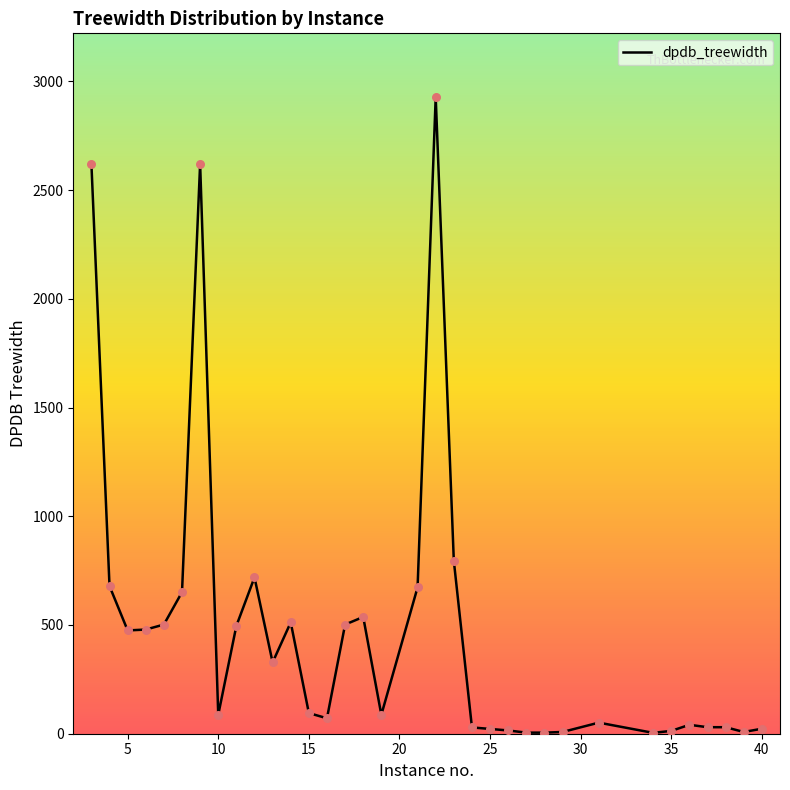

What is the greatest value displayed?

2928